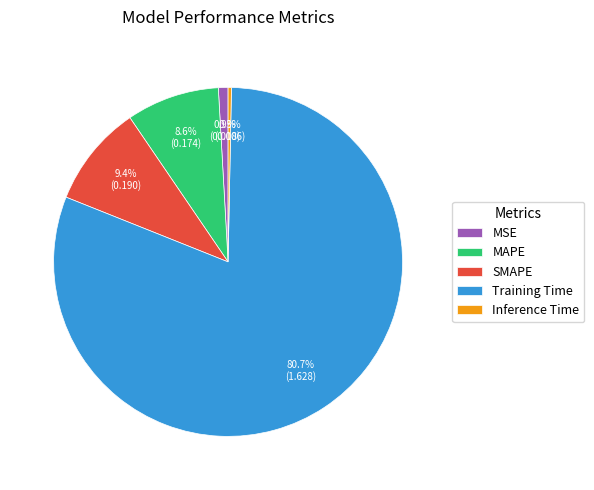

Which category has the smallest portion of the pie?

Inference Time